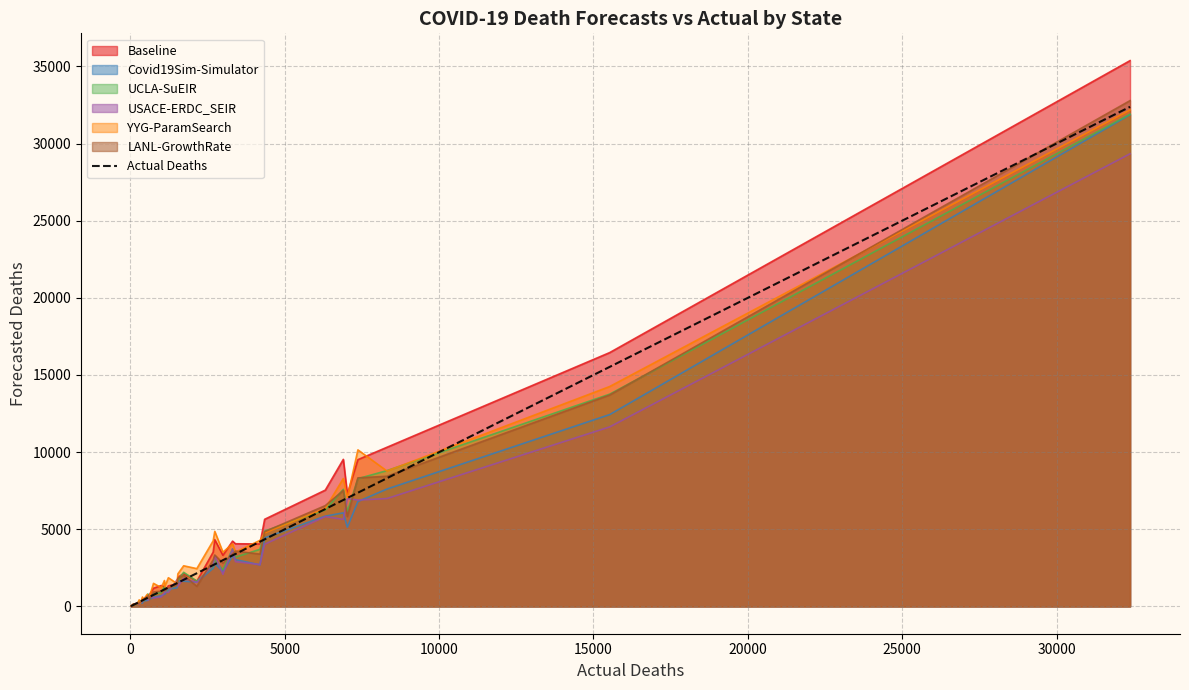

What is the highest value of the USACE-ERDC_SEIR series?

29336.9